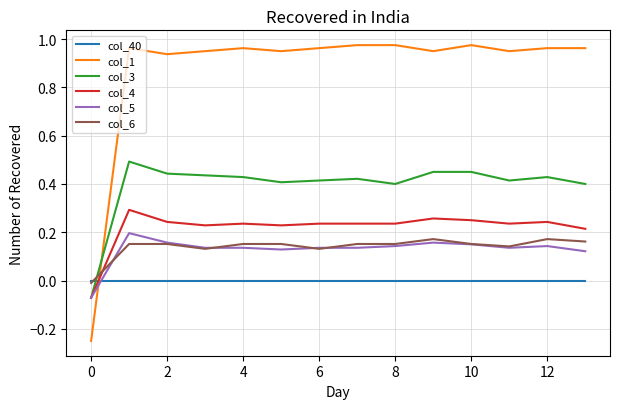

True or false: col_6 and col_3 intersect in this chart.

True